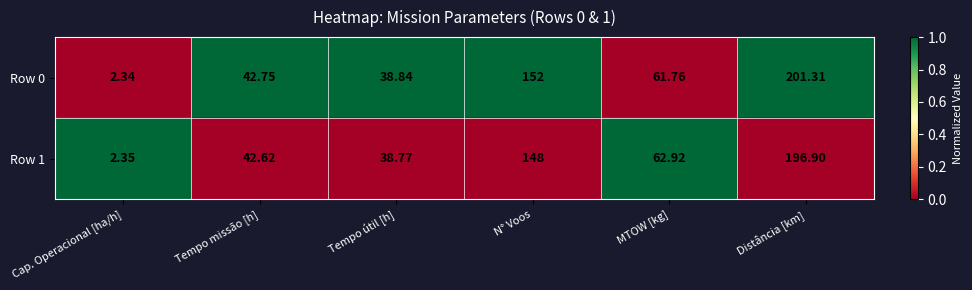

At which category does the chart reach its peak across all series?

Distância [km]